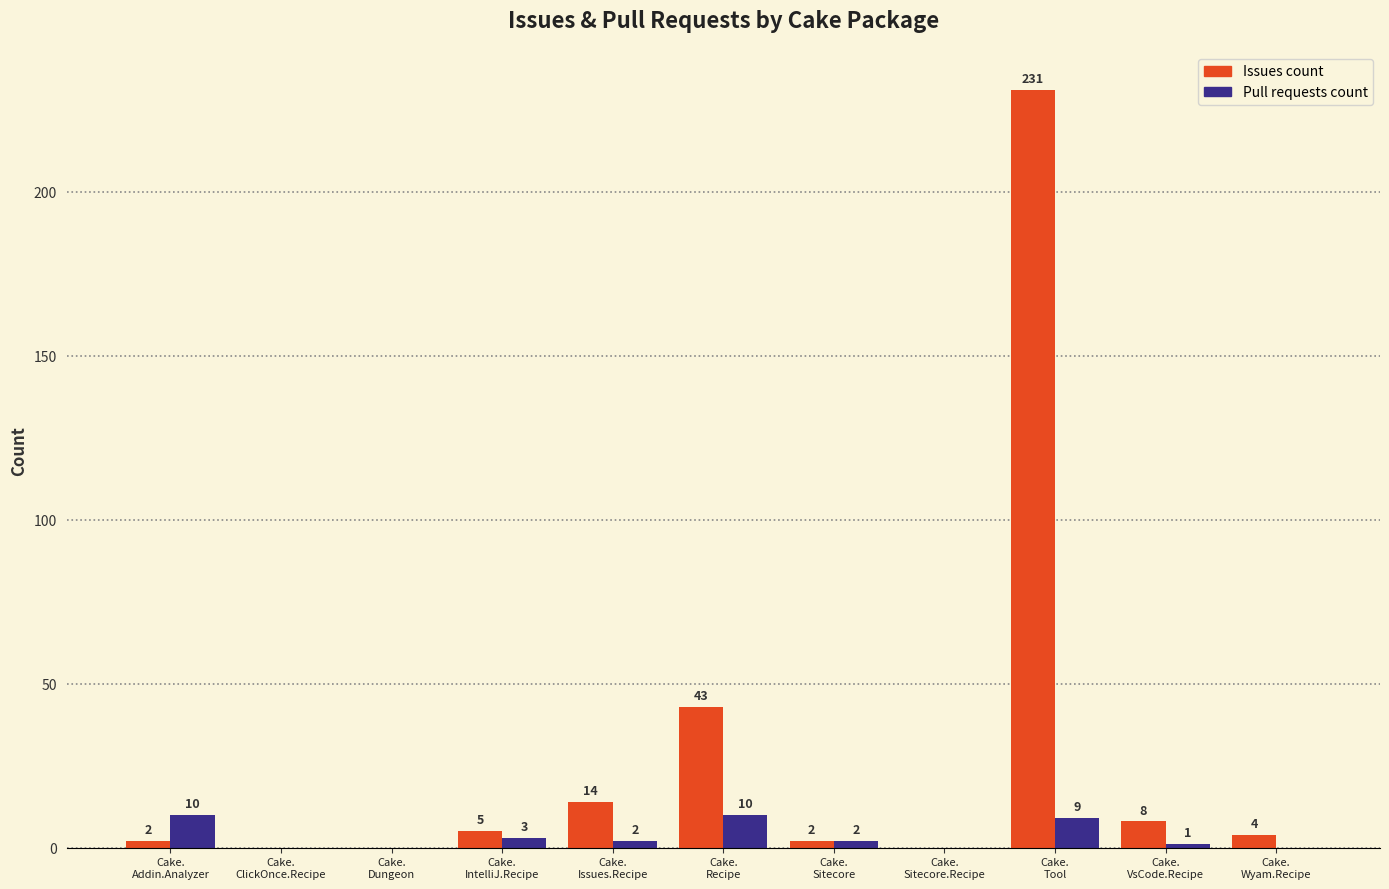

Reading left to right, extract all data points from this chart.

Issues count: 2	0	0	5	14	43	2	0	231	8	4
Pull requests count: 10	0	0	3	2	10	2	0	9	1	0